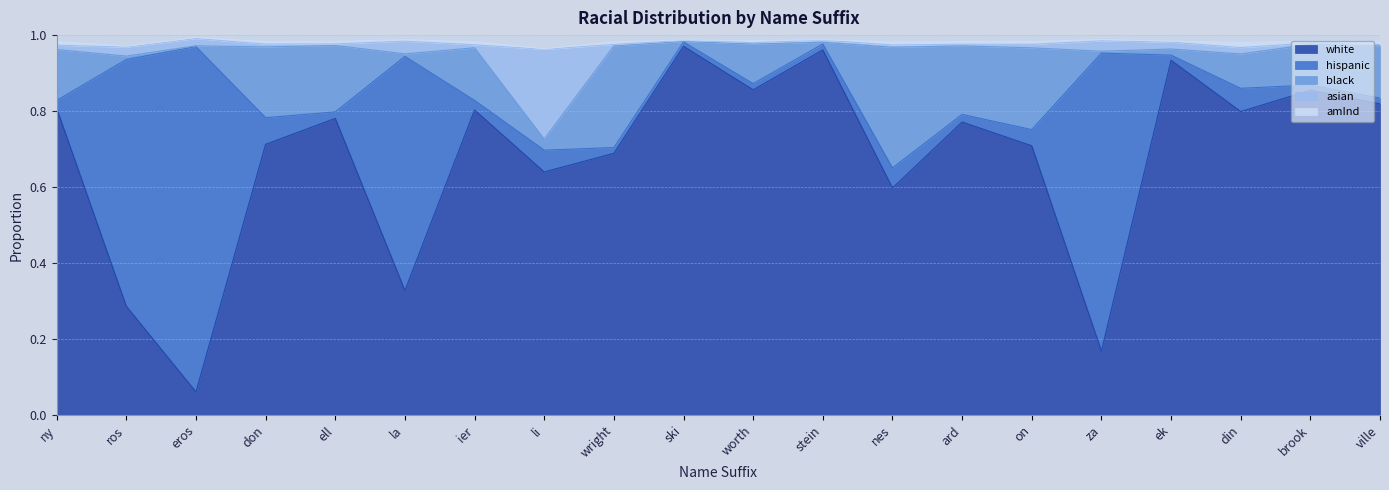

Reading left to right, what are all the values shown in this chart?

white: 0.8	0.3	0.1	0.7	0.8	0.3	0.8	0.6	0.7	1.0	0.9	1.0	0.6	0.8	0.7	0.2	0.9	0.8	0.9	0.8
hispanic: 0.0	0.6	0.9	0.1	0.0	0.6	0.0	0.1	0.0	0.0	0.0	0.0	0.1	0.0	0.0	0.8	0.0	0.1	0.0	0.0
asian: 0.0	0.0	0.0	0.0	0.0	0.0	0.0	0.2	0.0	0.0	0.0	0.0	0.0	0.0	0.0	0.0	0.0	0.0	0.0	0.0
black: 0.1	0.0	0.0	0.2	0.2	0.0	0.1	0.0	0.3	0.0	0.1	0.0	0.3	0.2	0.2	0.0	0.0	0.1	0.1	0.1
amInd: 0.0	0.0	0.0	0.0	0.0	0.0	0.0	0.0	0.0	0.0	0.0	0.0	0.0	0.0	0.0	0.0	0.0	0.0	0.0	0.0